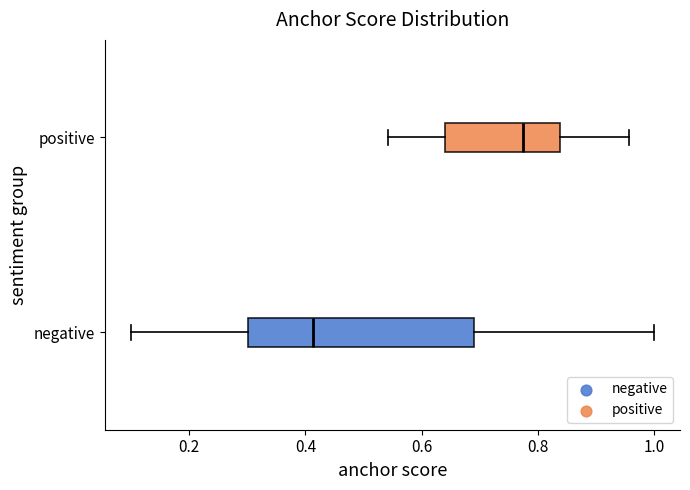

Reading bottom to top, read every box against the x-axis: the position of its median line, the range the box covers, and the ends of its whiskers. The values are not printed on the chart, so give them approximately, as read against the axis.

negative: median 0.42, box 0.30 to 0.70, whiskers 0.10 to 1.00
positive: median 0.78, box 0.64 to 0.84, whiskers 0.54 to 0.96